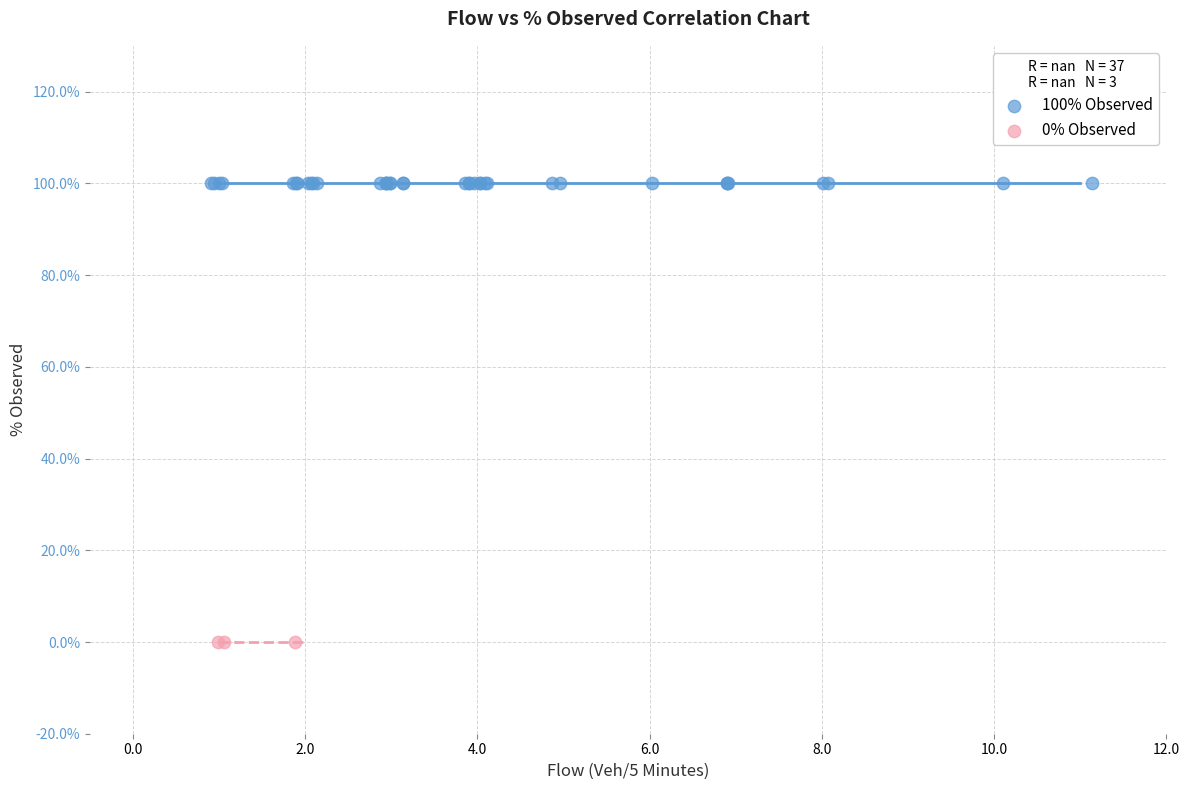

Which series reaches the minimum Y coordinate?

0% Observed